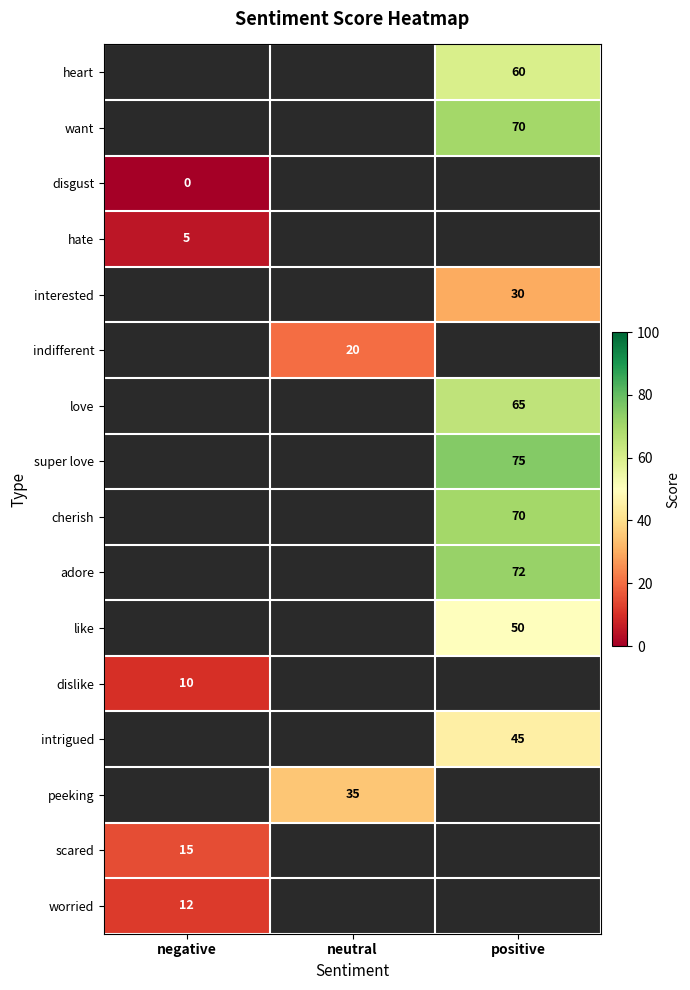

What is the greatest value displayed?

75.0